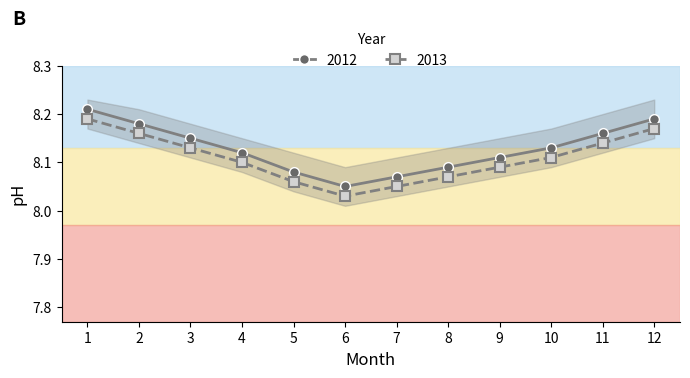

What is the minimum value for 2012?

8.1